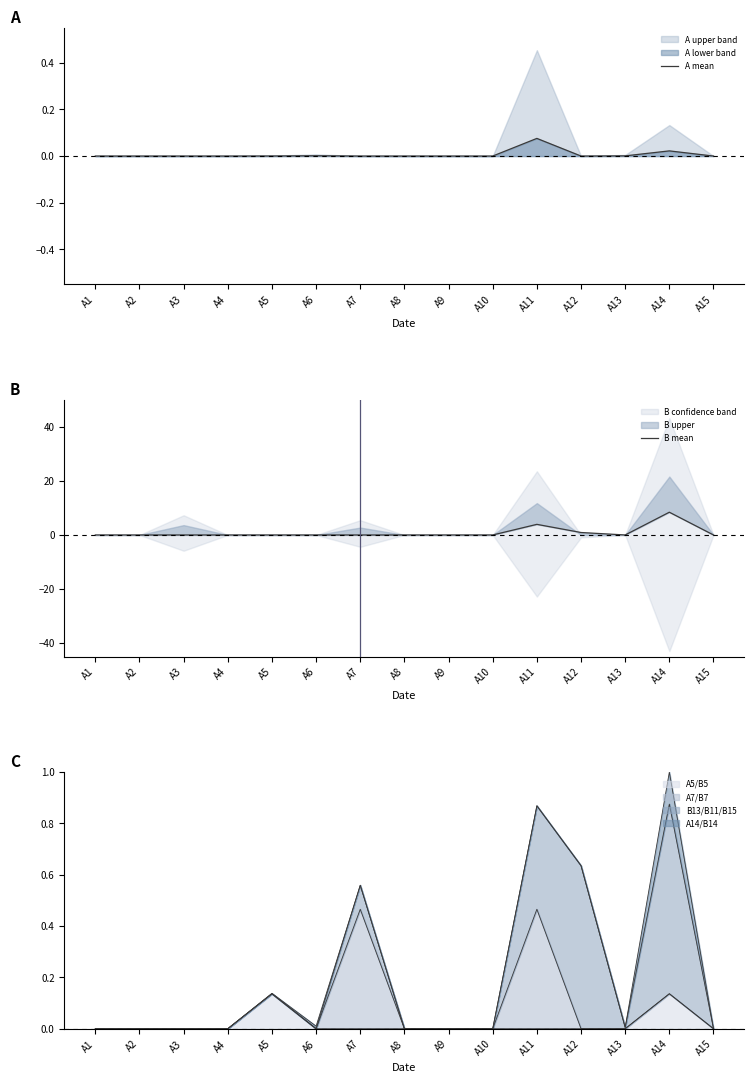

What is the difference between the maximum and minimum values in the A mean series?

0.1